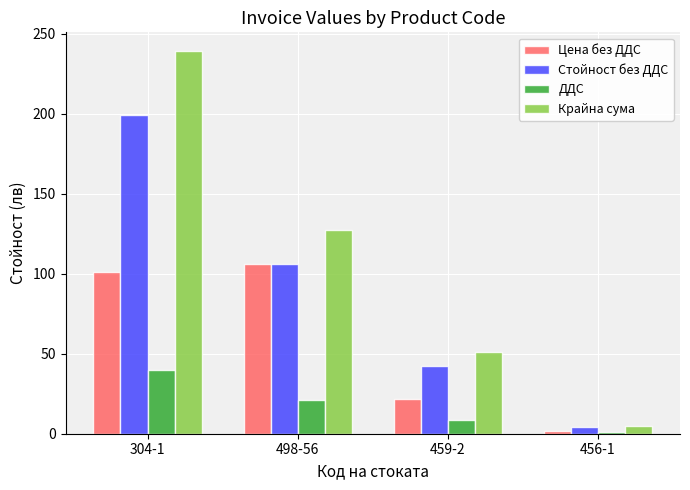

What is the maximum value for Цена без ДДС?

106.2